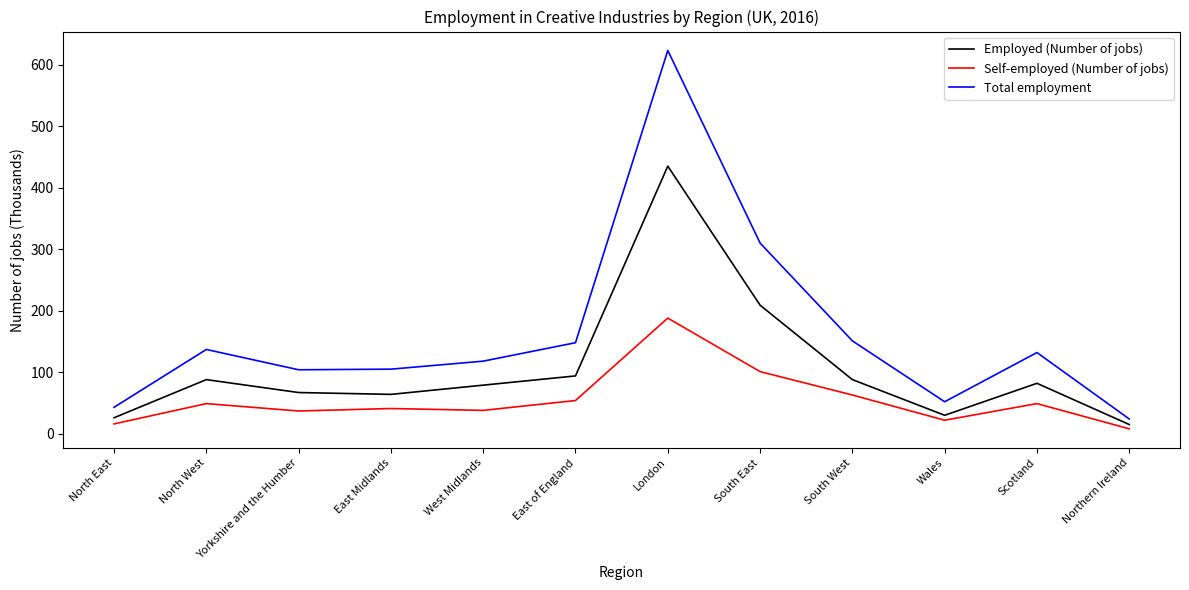

True or false: Total employment and Self-employed (Number of jobs) cross at least once.

False